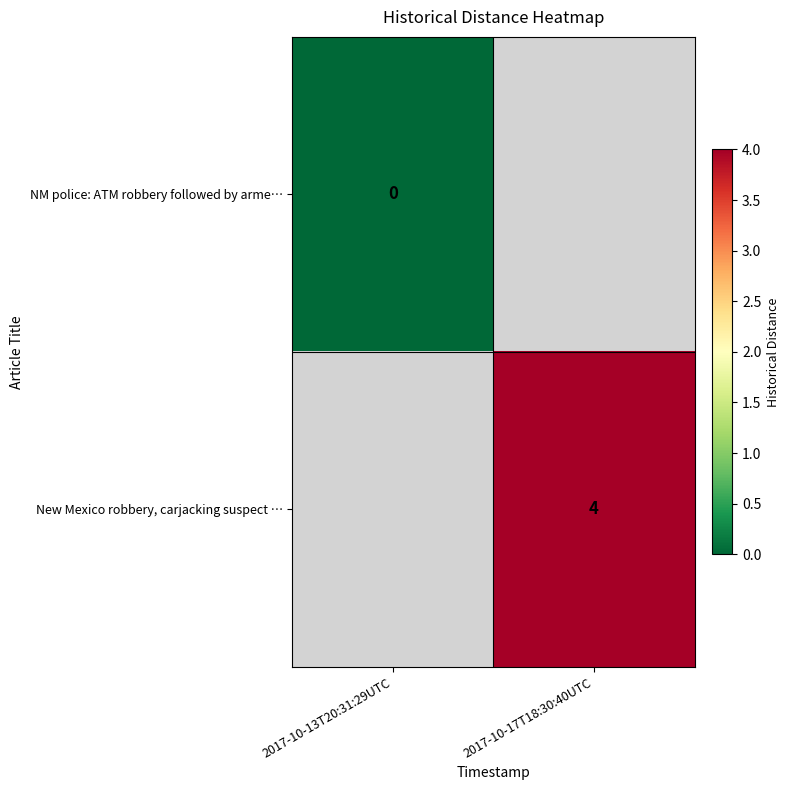

How many distinct data groups are displayed?

2